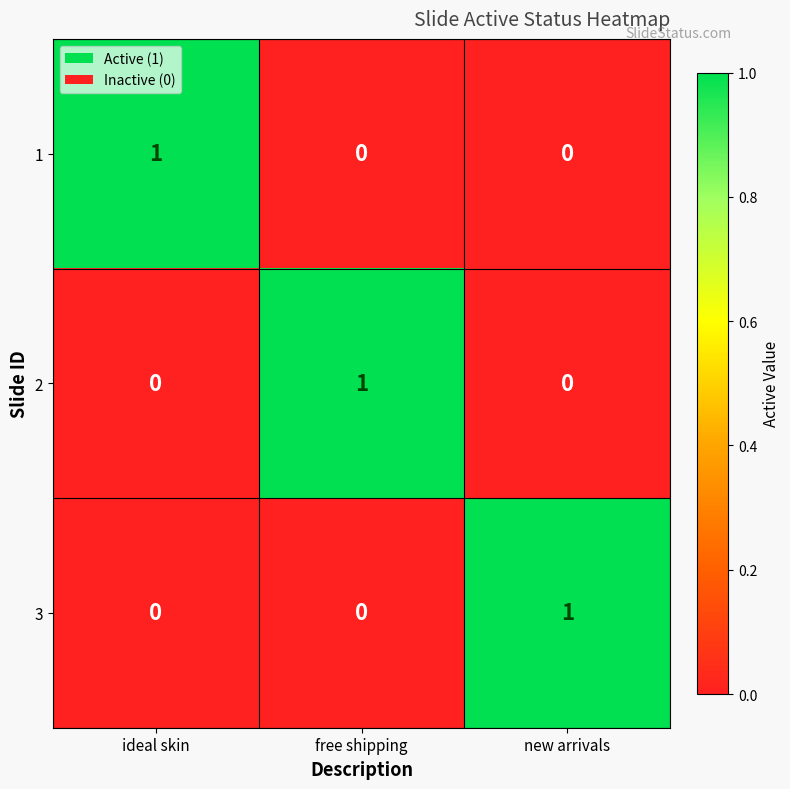

How many 2 values are between 0 and 1?

3